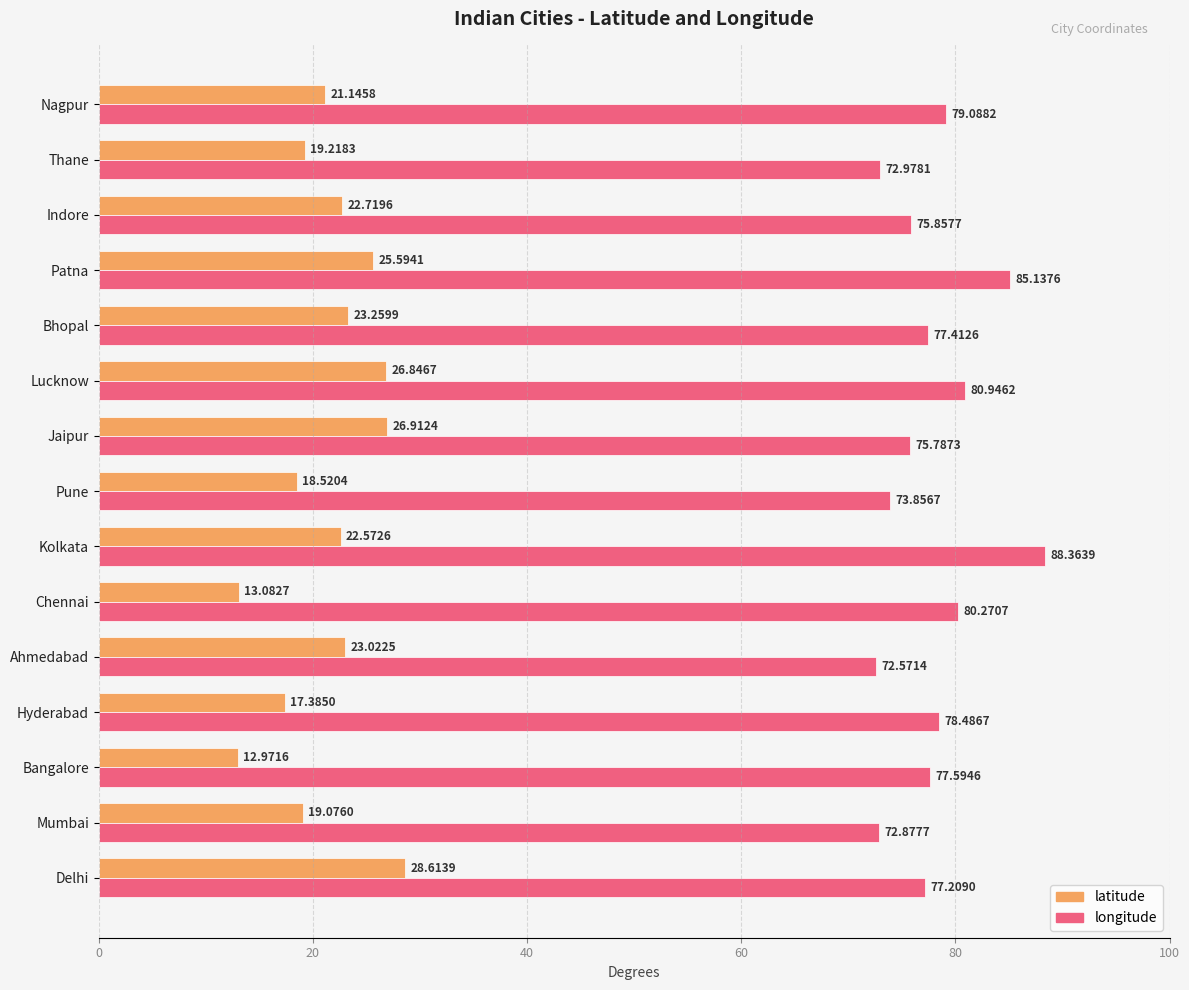

What is the lowest value of the longitude series?

72.6